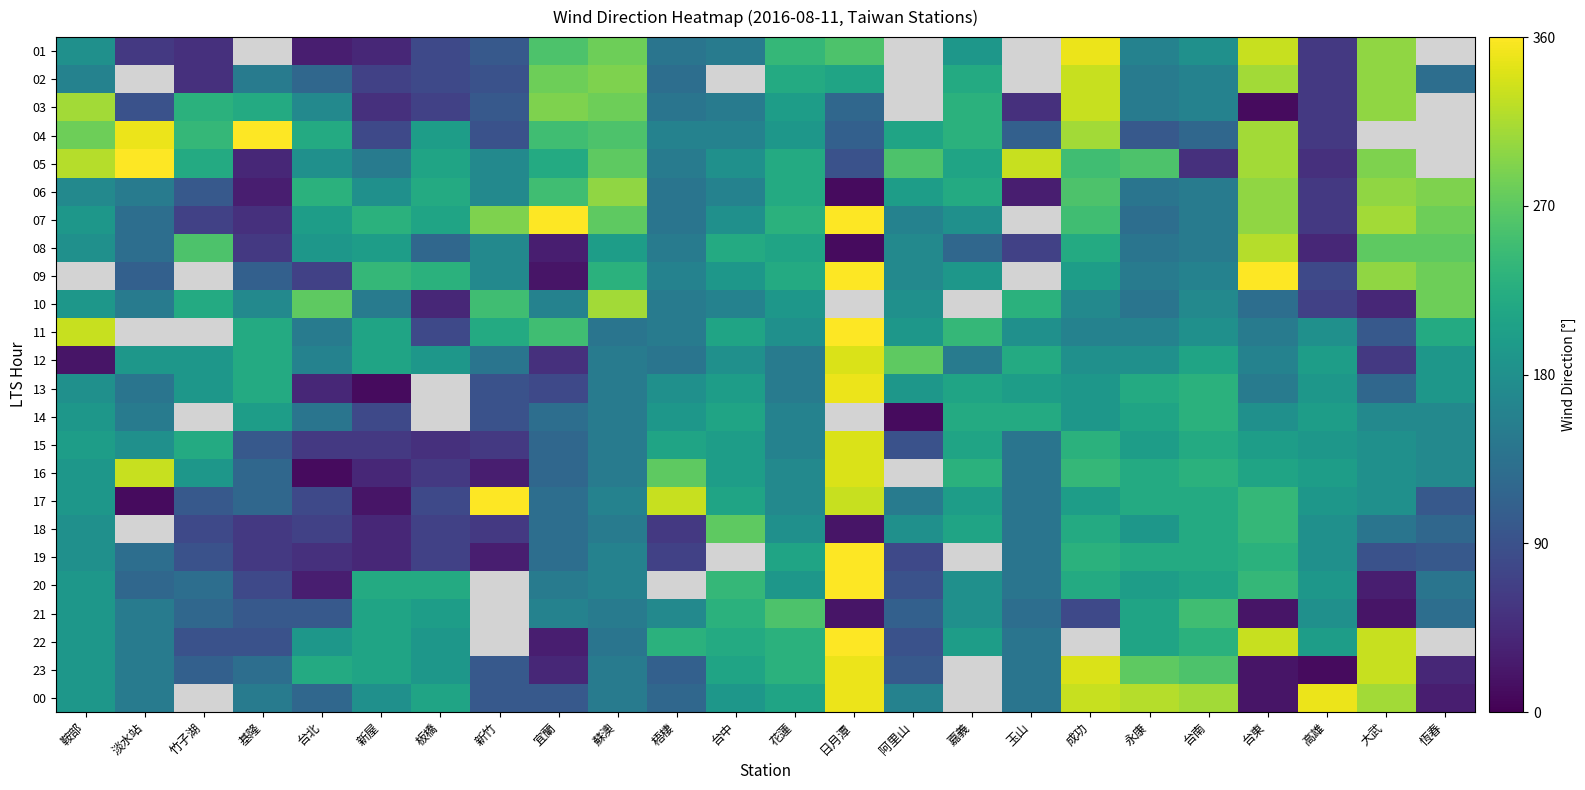

Where is 18 nearest to the value 145?

蘇澳